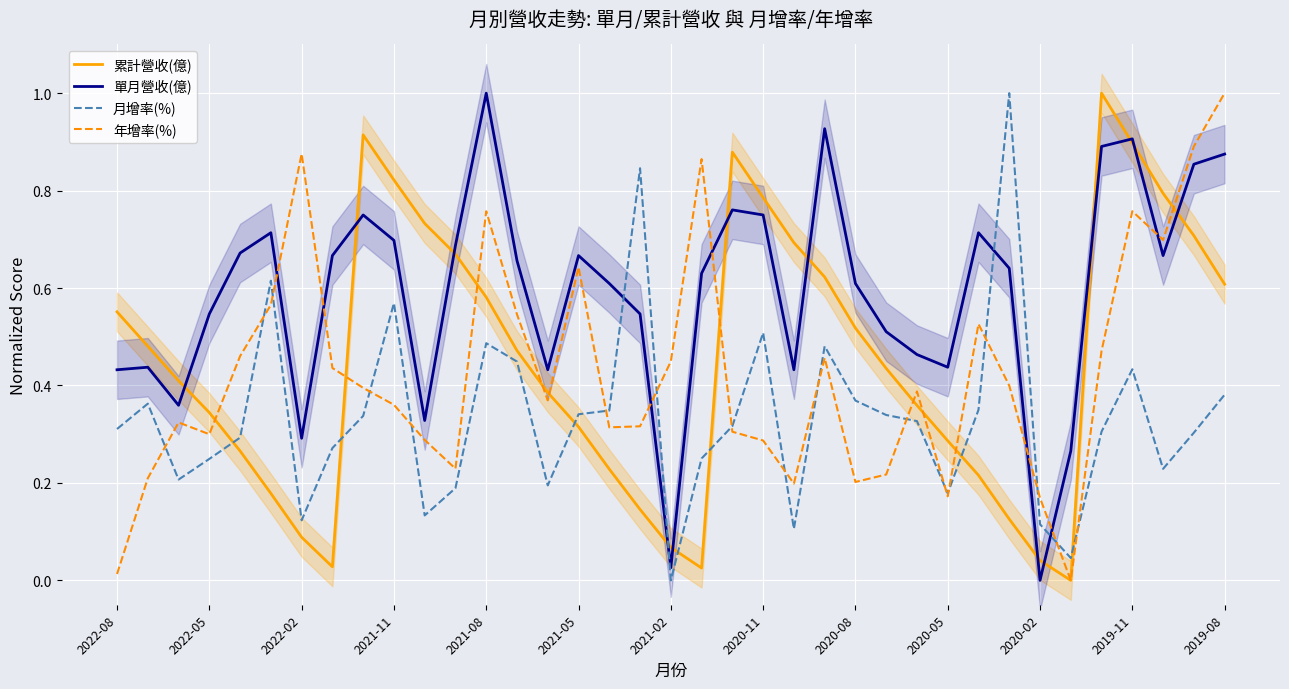

The value of 年增率(%) at 2021-11 is 0.2. True or false?

False